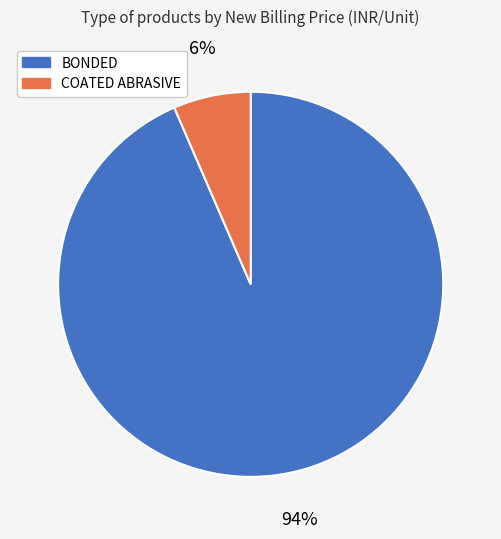

Count the number of slices in the pie.

2